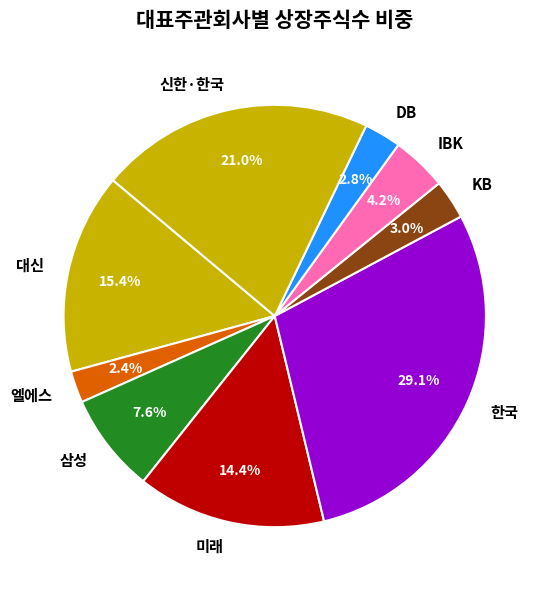

Does any single category account for the majority?

No